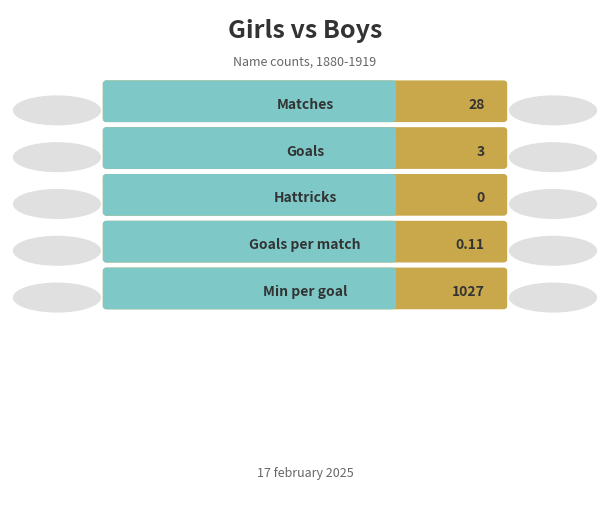

At 0.0, list the series in order from smallest to largest.

Girls, Boys